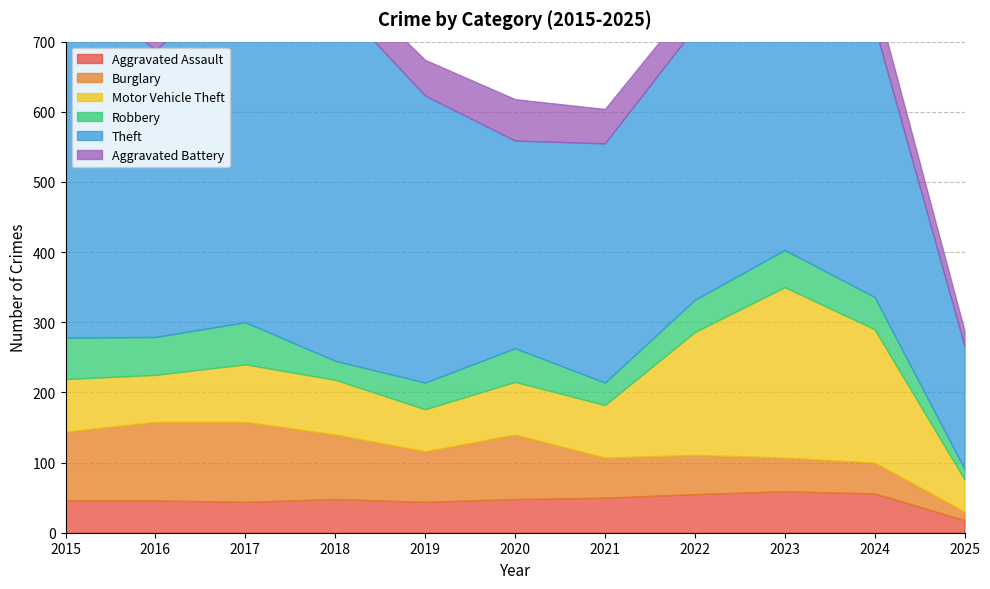

At which category is the sum across all series the highest?

2017